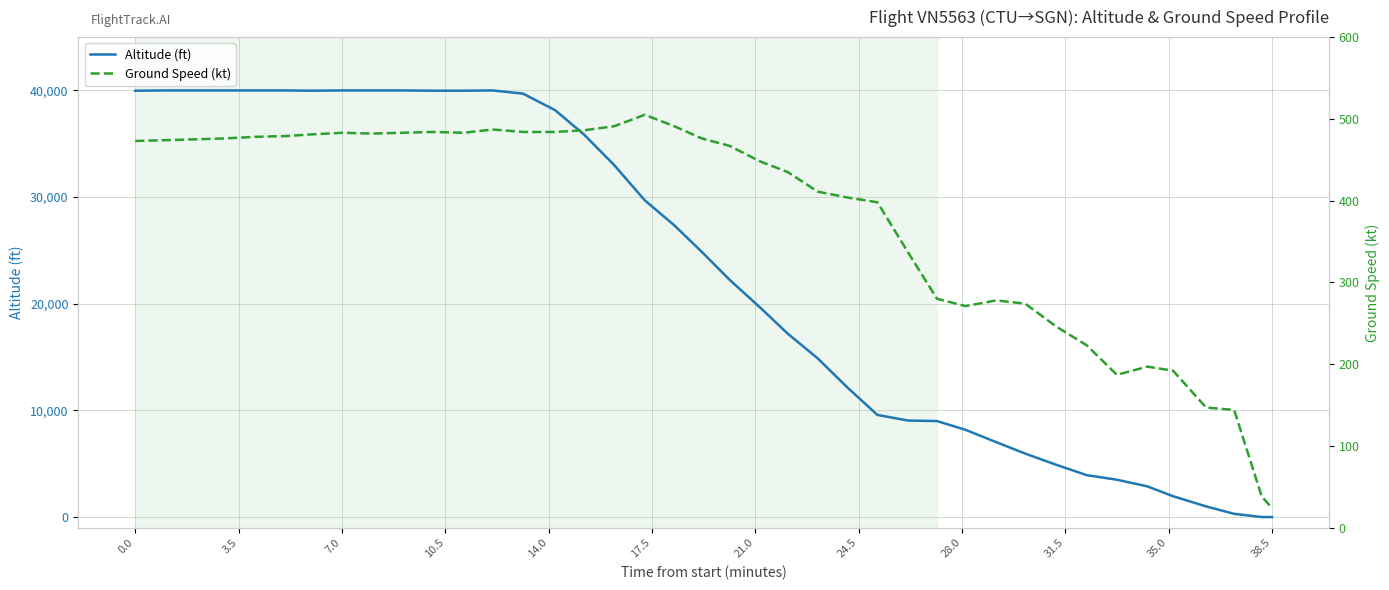

What is the highest value of the Altitude (ft) series?

40000